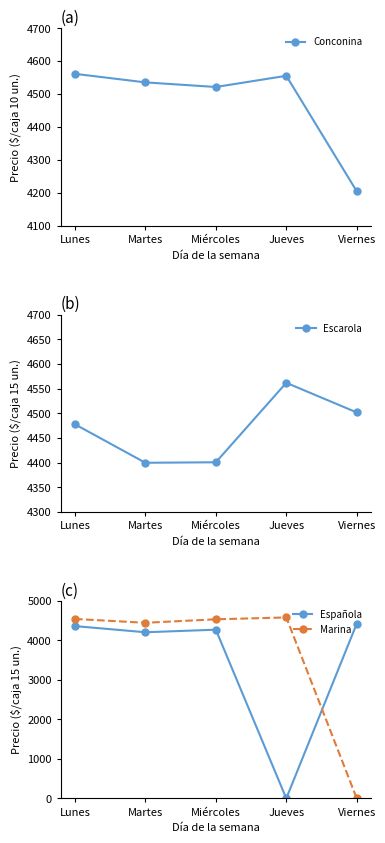

Which series ends up on top after the final intersection of Conconina and Española?

Española